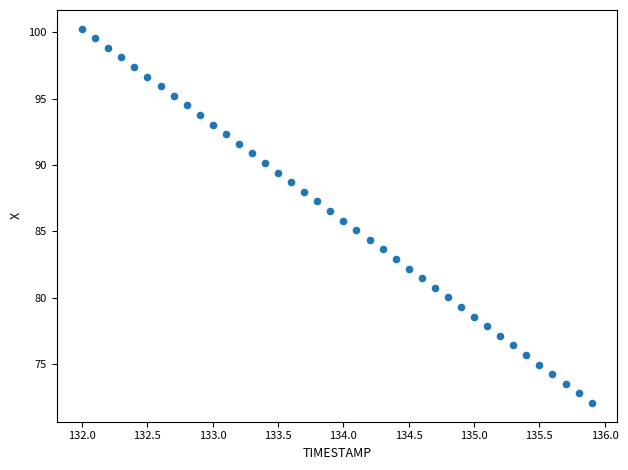

What is the range of X values (max minus min)?

3.9